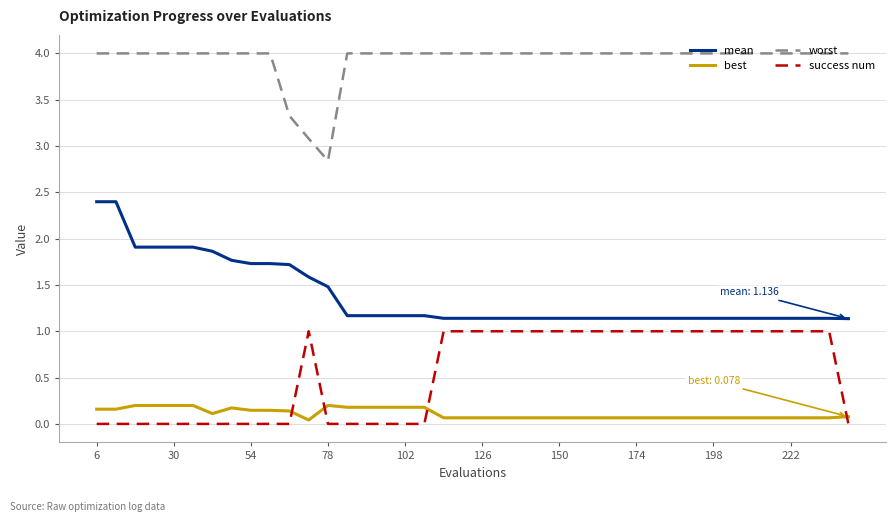

How many lines are shown in the chart?

4